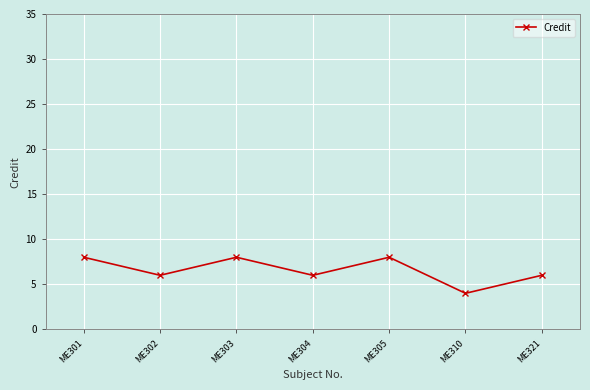

What is the maximum value shown in the chart?

8